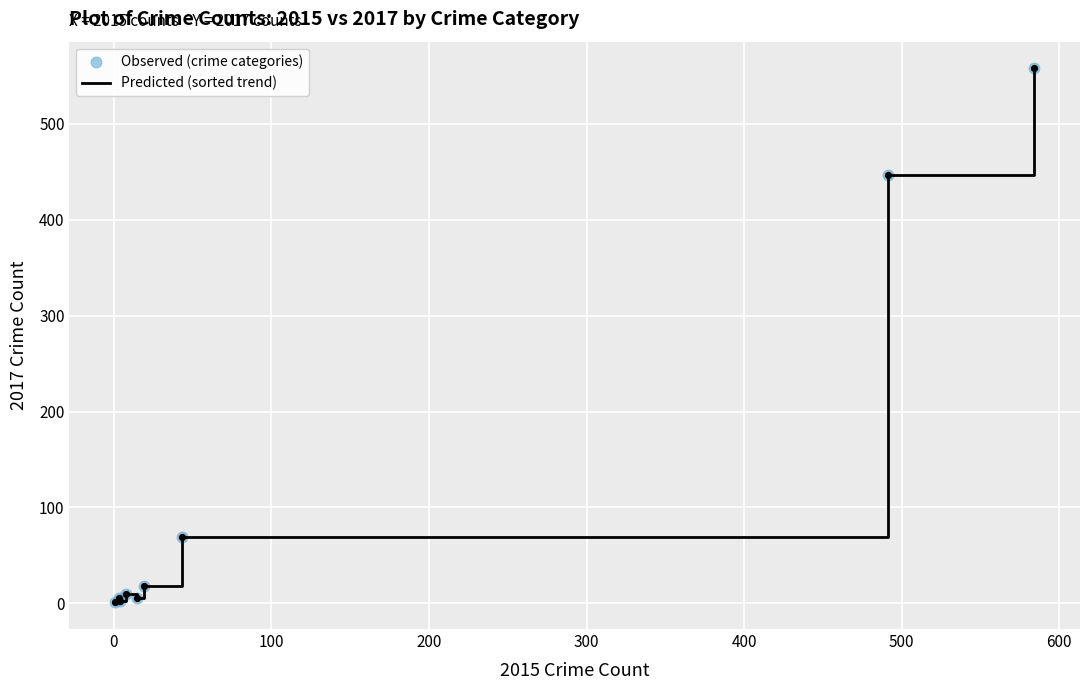

What is the greatest value displayed?

558